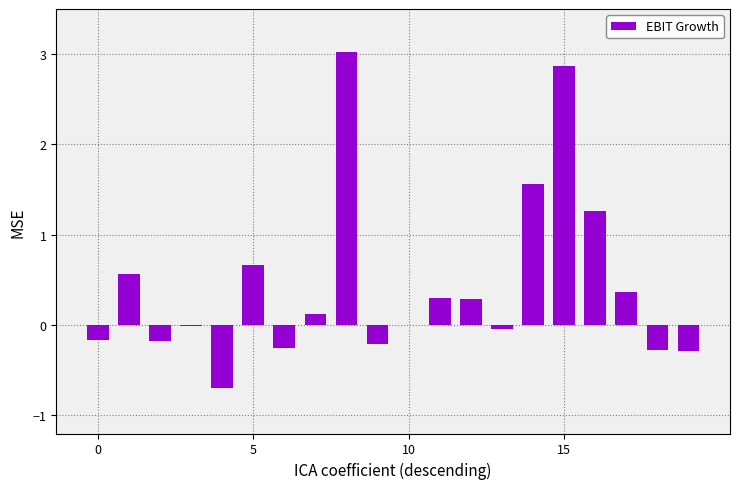

What is the average value?

0.4